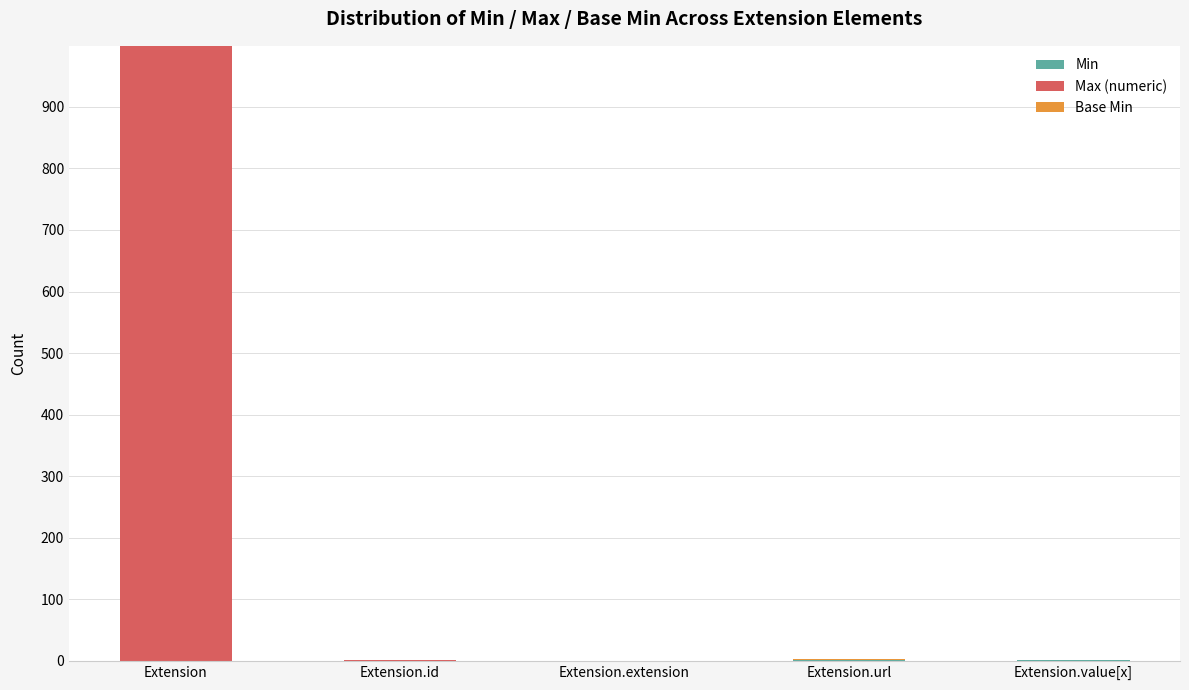

At which category is the sum across all series the highest?

Extension